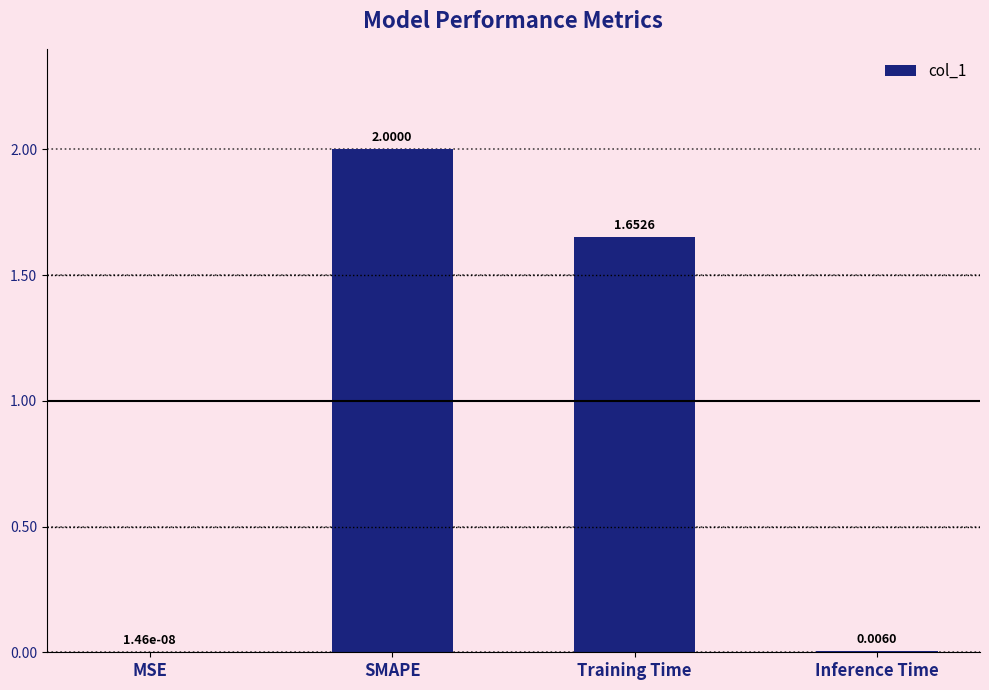

What is the change in value from MSE to Training Time?

+1.7